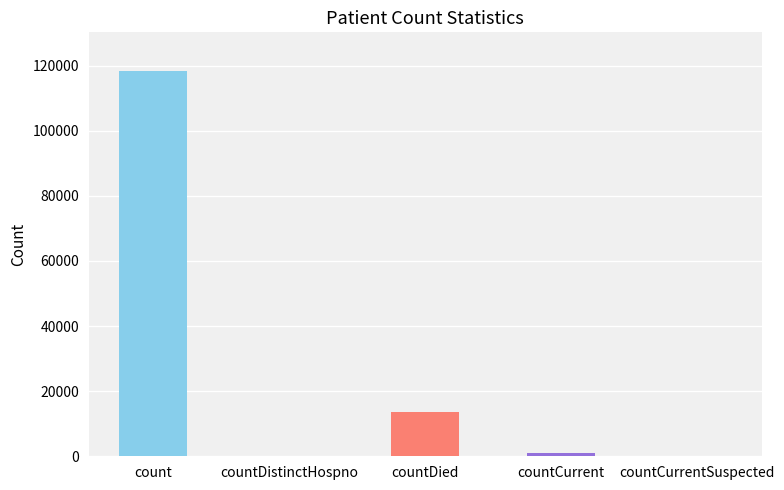

Where is the data nearest to the value 59203?

countDied